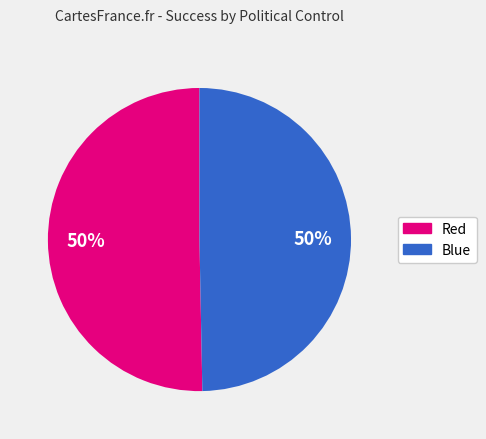

To the nearest percent, what percentage of the pie is Blue?

50%